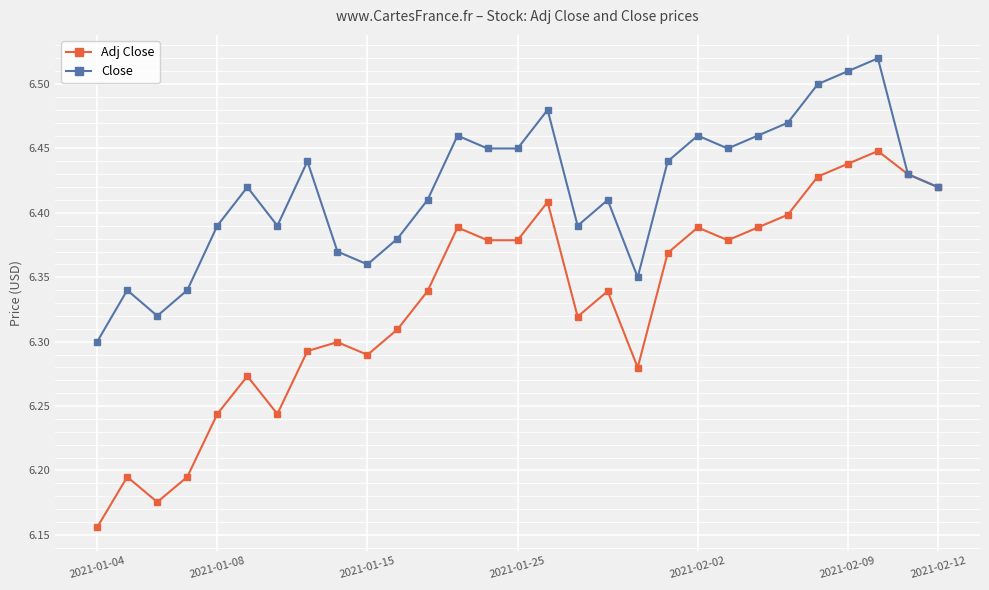

Which series has the largest total across all categories?

Close